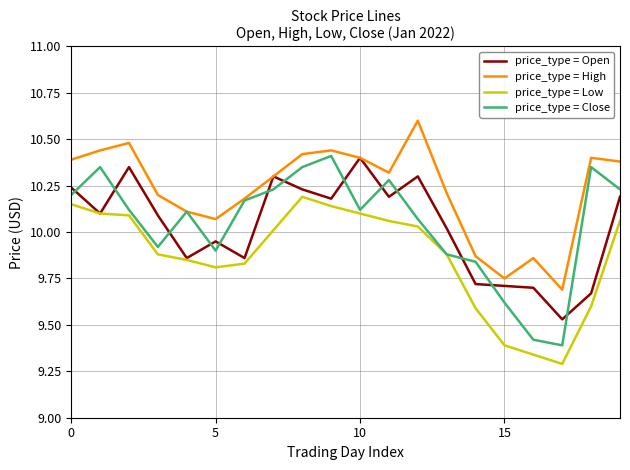

Which series has the largest total across all categories?

price_type = High